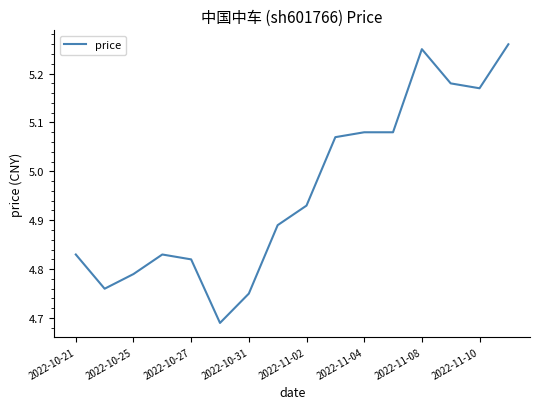

Does the chart have visible grid lines?

No